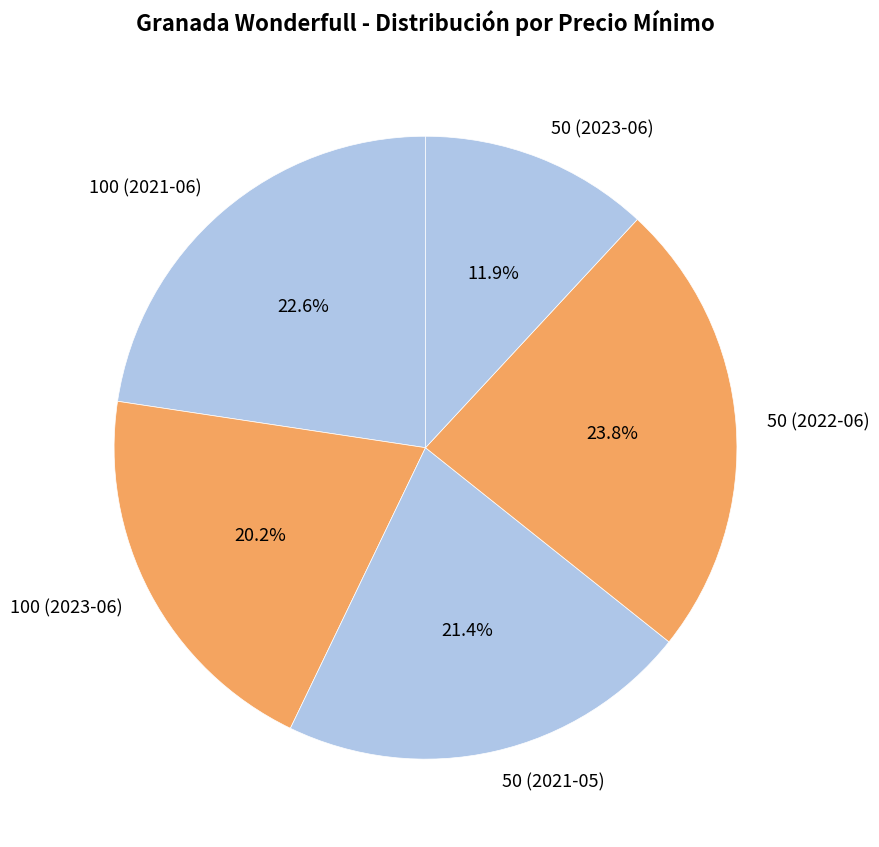

To the nearest percent, what is the average slice percentage?

20%